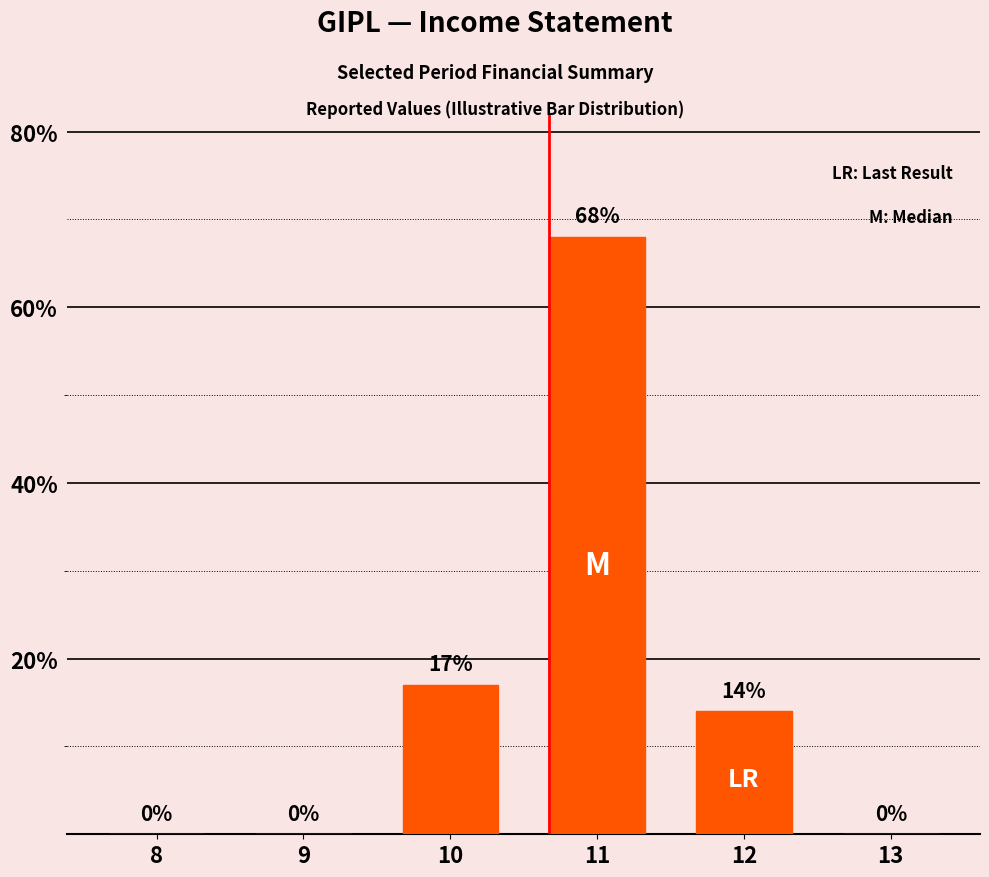

Between 12 and 9, which is larger?

12